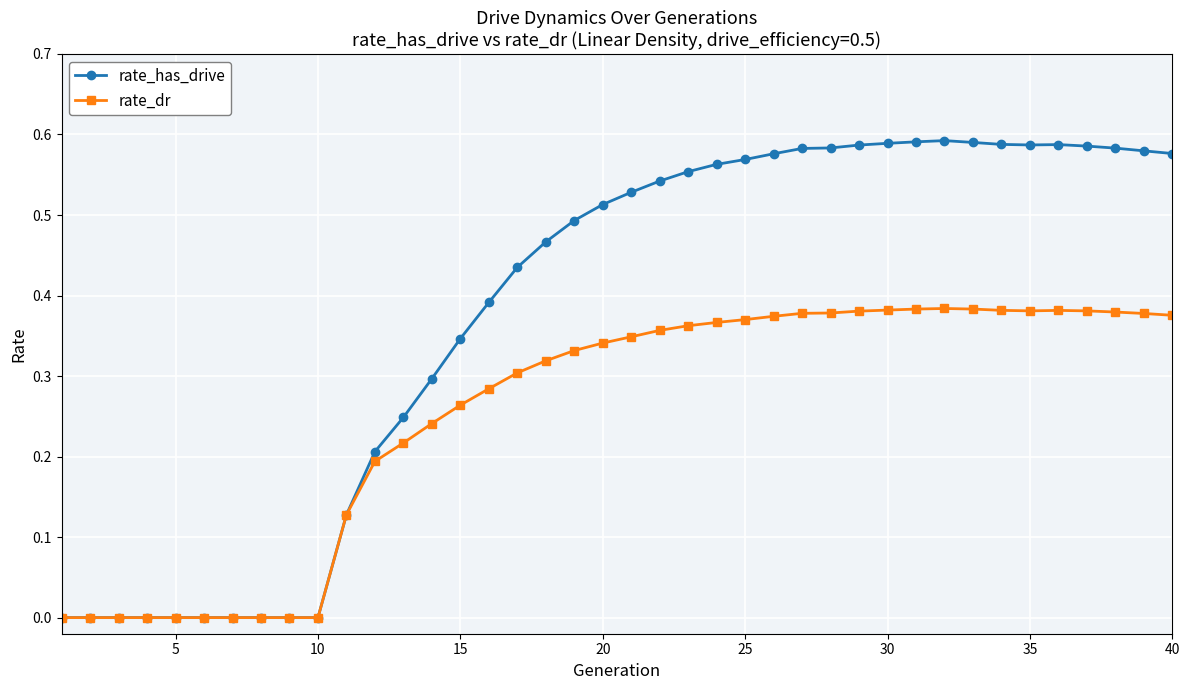

Rank the series by their average value, from lowest to highest.

rate_dr, rate_has_drive